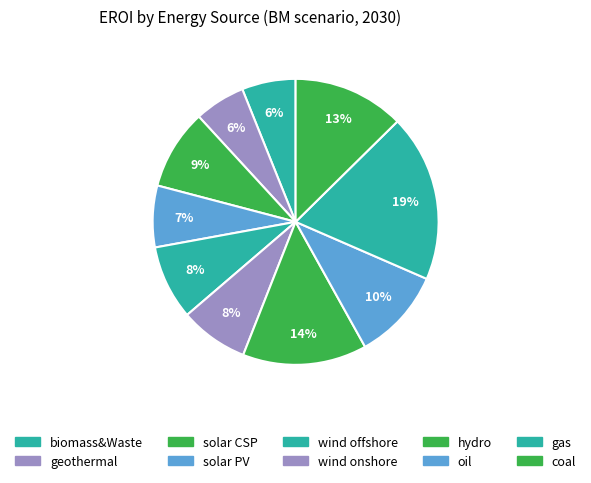

The hydro slice represents 14% of the pie. True or false?

True